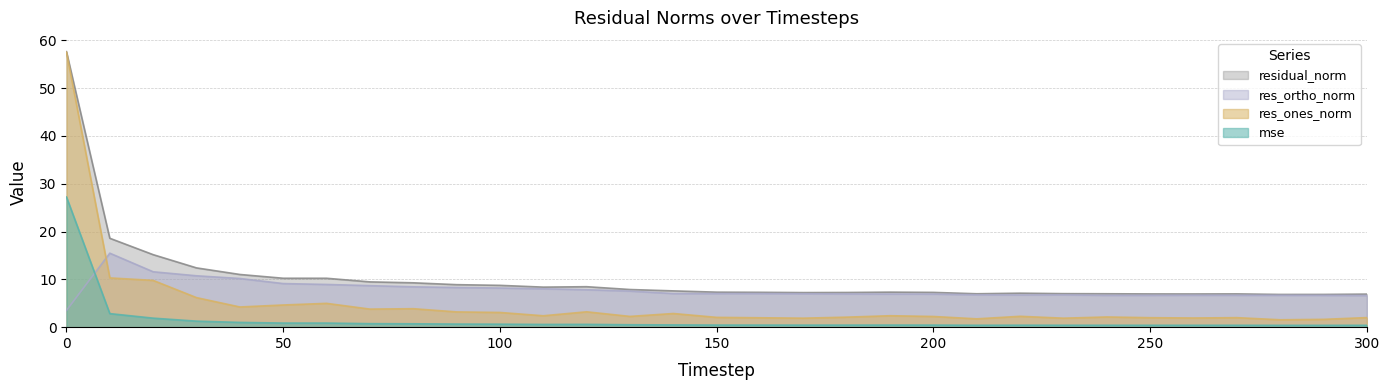

Reading right to left, what are all the values shown in this chart?

mse: 0.4	0.4	0.4	0.4	0.4	0.4	0.4	0.4	0.4	0.4	0.4	0.4	0.4	0.4	0.4	0.4	0.5	0.5	0.6	0.6	0.6	0.6	0.7	0.7	0.9	0.9	1.0	1.3	1.9	2.8	27.2
res_ones_norm: 2.0	1.6	1.5	2.0	1.9	2.0	2.1	1.9	2.3	1.7	2.2	2.4	2.1	1.9	2.0	2.1	2.9	2.3	3.2	2.4	3.1	3.2	3.9	3.8	5.0	4.6	4.2	6.2	9.8	10.3	57.5
res_ortho_norm: 6.6	6.7	6.7	6.7	6.7	6.7	6.7	6.8	6.7	6.8	6.9	6.9	6.9	7.0	7.0	7.0	7.0	7.5	7.8	8.0	8.2	8.3	8.4	8.7	8.9	9.1	10.2	10.8	11.6	15.5	3.5
residual_norm: 6.9	6.9	6.8	7.0	6.9	7.0	7.0	7.0	7.1	7.0	7.3	7.3	7.3	7.2	7.3	7.3	7.6	7.9	8.5	8.4	8.7	8.9	9.3	9.5	10.2	10.2	11.0	12.4	15.2	18.6	57.6